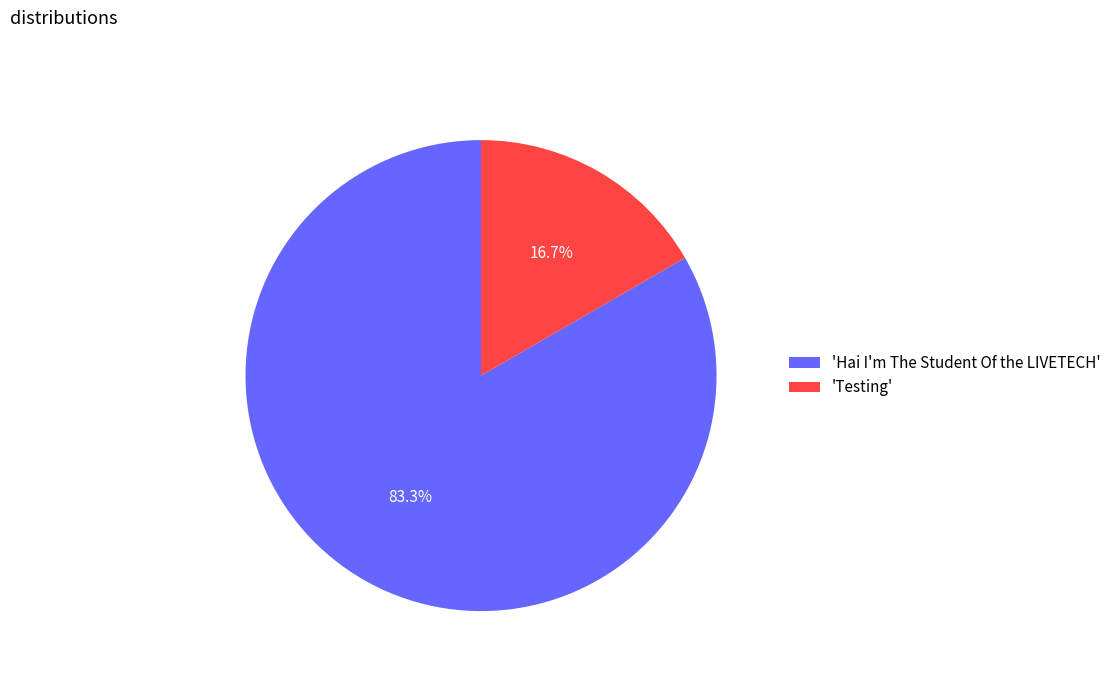

What portion of the pie excludes 'Testing'?

83.3%